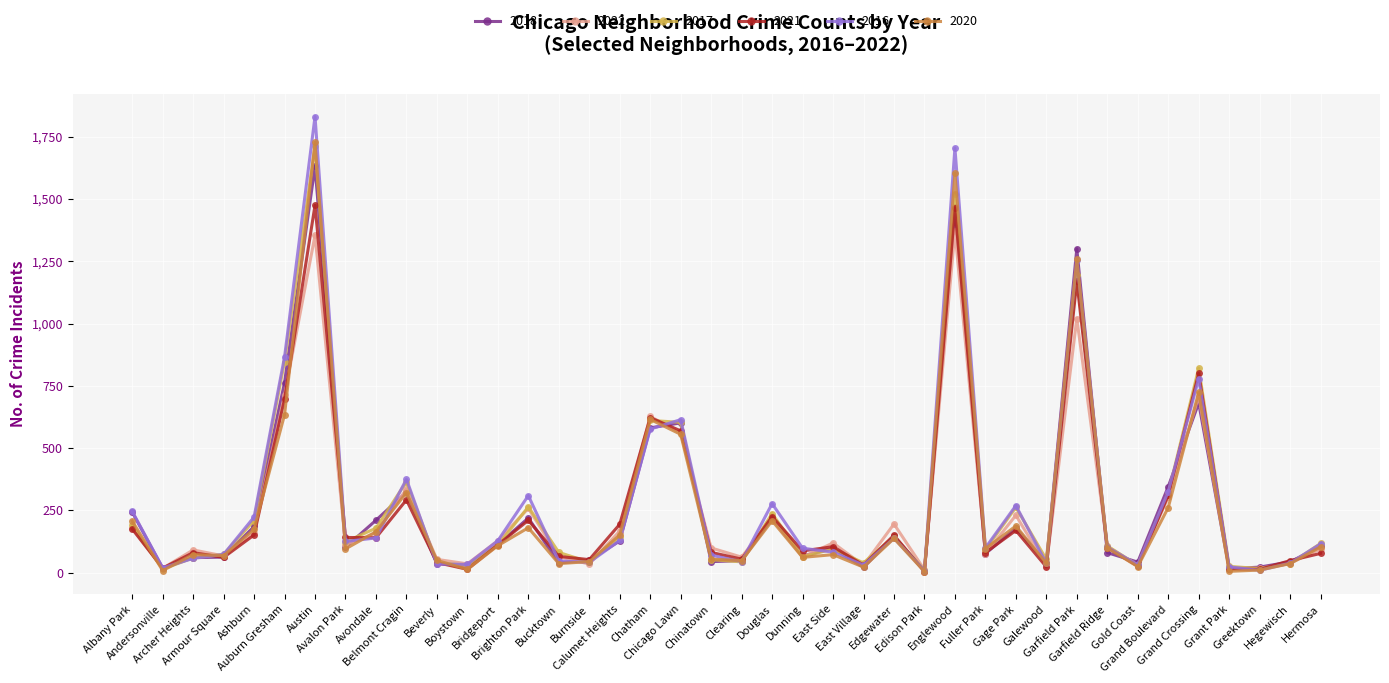

What is the maximum value for 2017?

1712